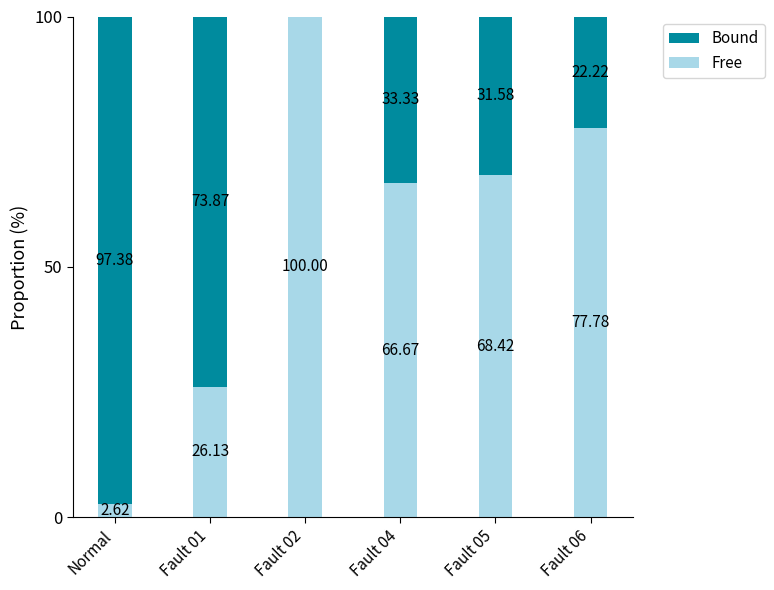

What is the total value across all series at Fault 01?

100.0